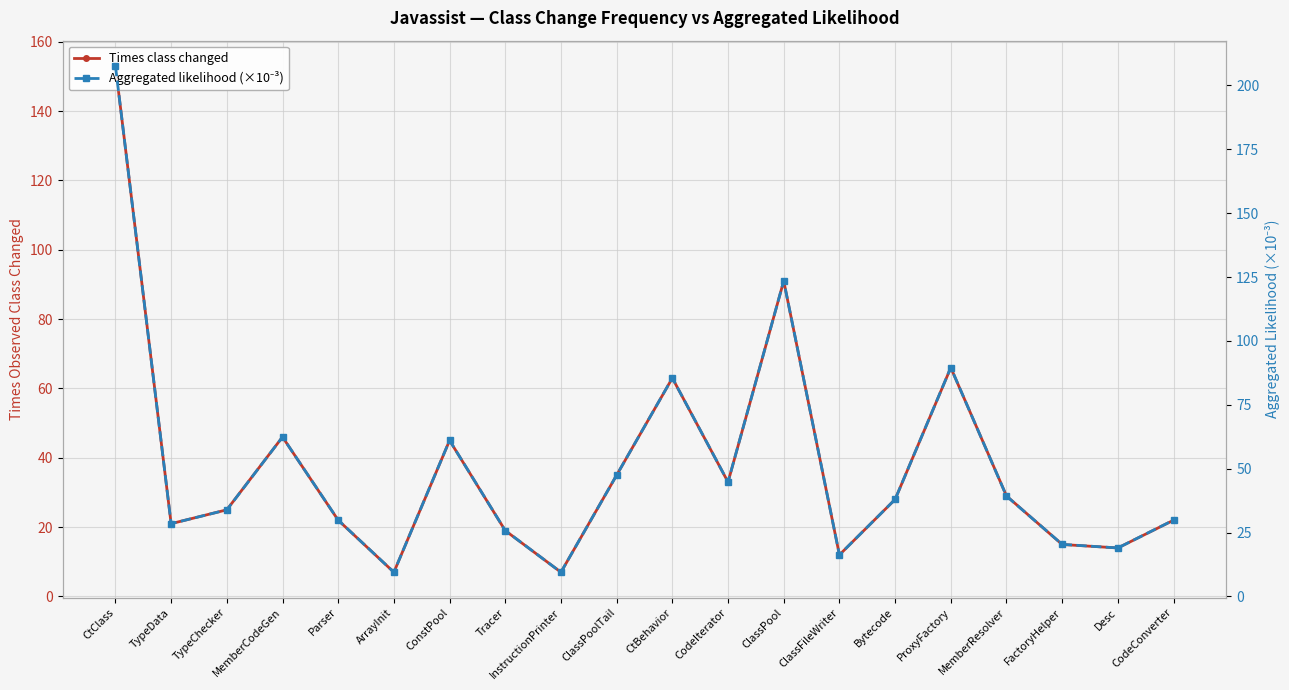

What is the label of the 8th point from the right?

ClassPool